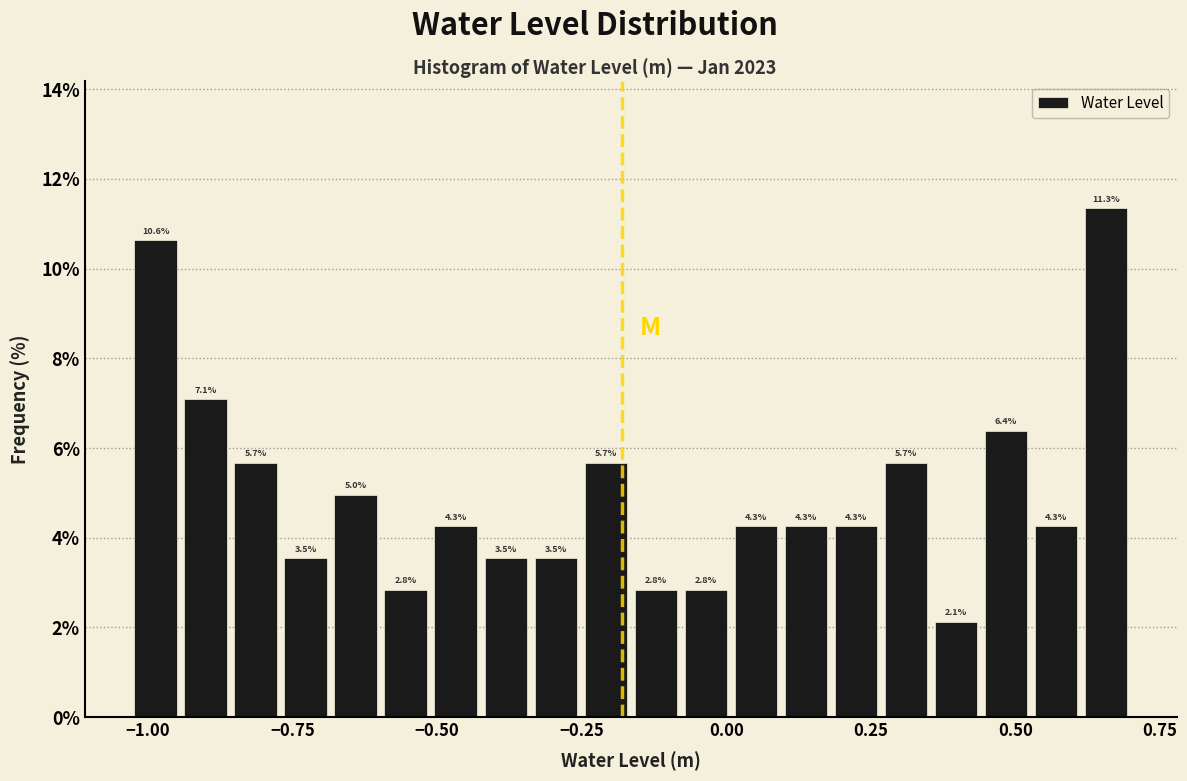

Around what value on the x-axis is the tallest bar? Give the approximate position of its centre, as read against the axis.

0.65